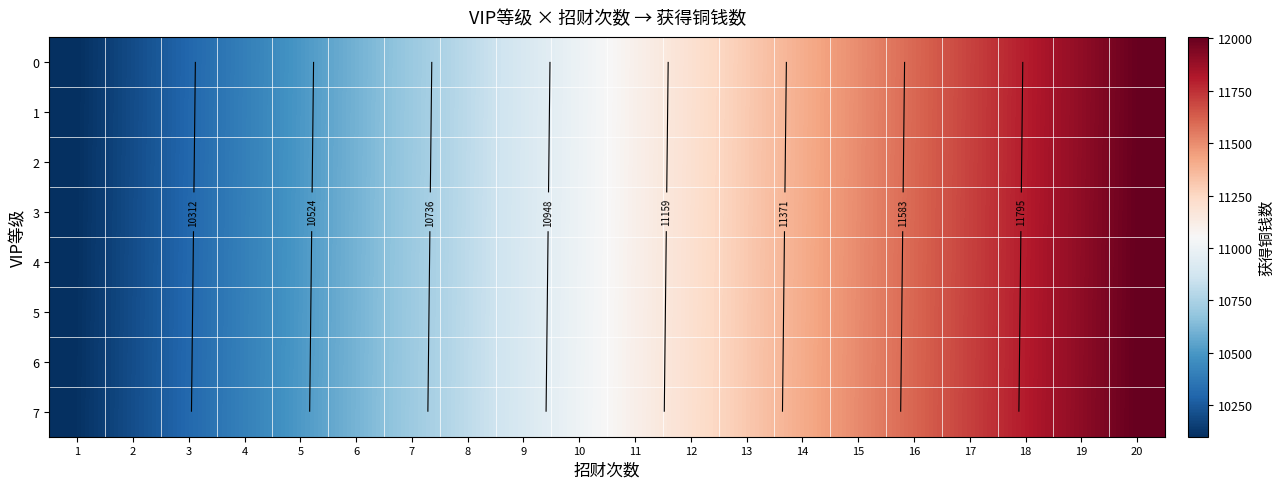

True or false: 6 has a value of 11506 at 15.

True